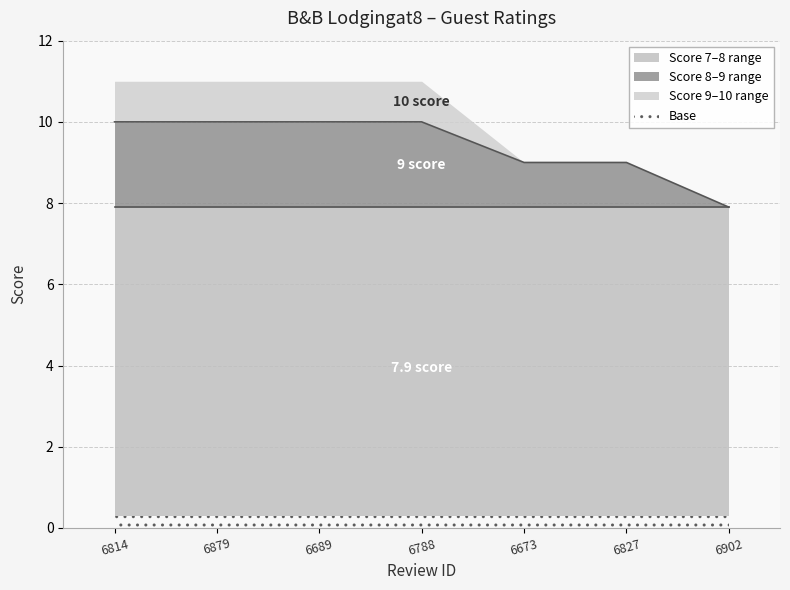

List the labels in order of value, smallest first.

6902, 6673, 6827, 6814, 6879, 6689, 6788